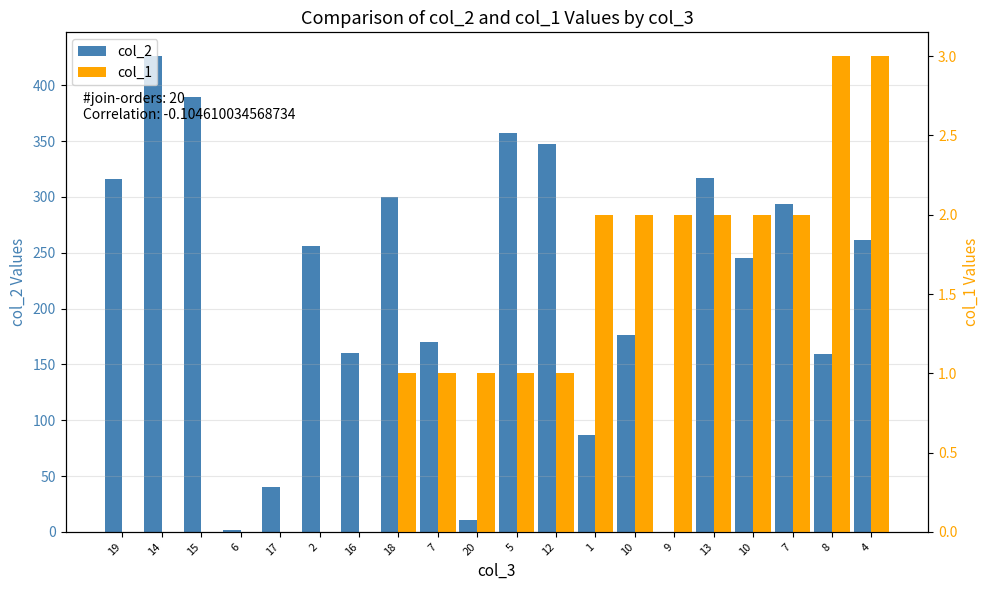

Which series has the largest range (max minus min)?

col_2